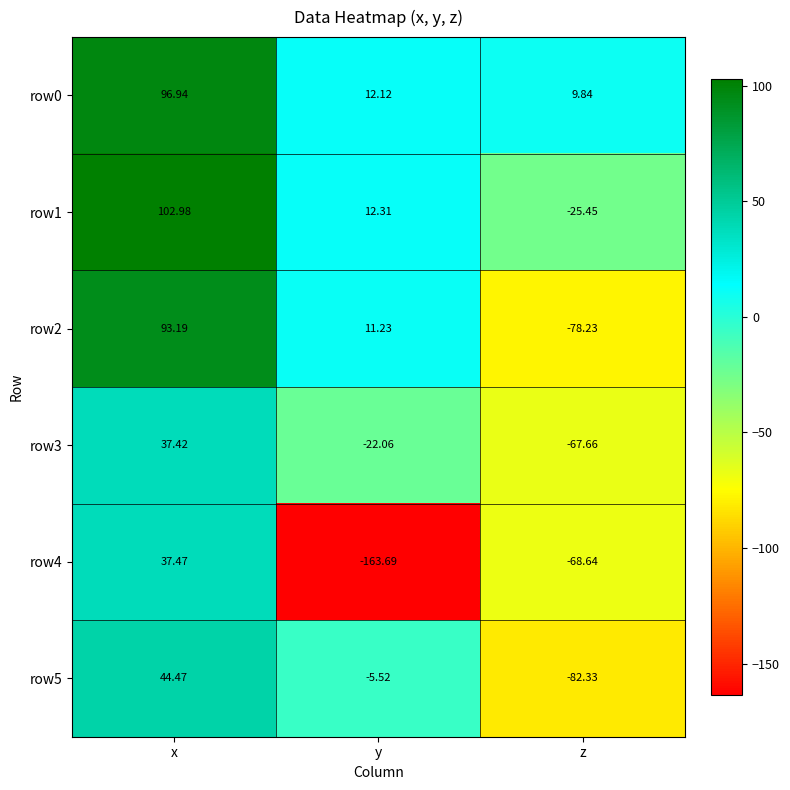

What is the smallest value displayed?

-163.7